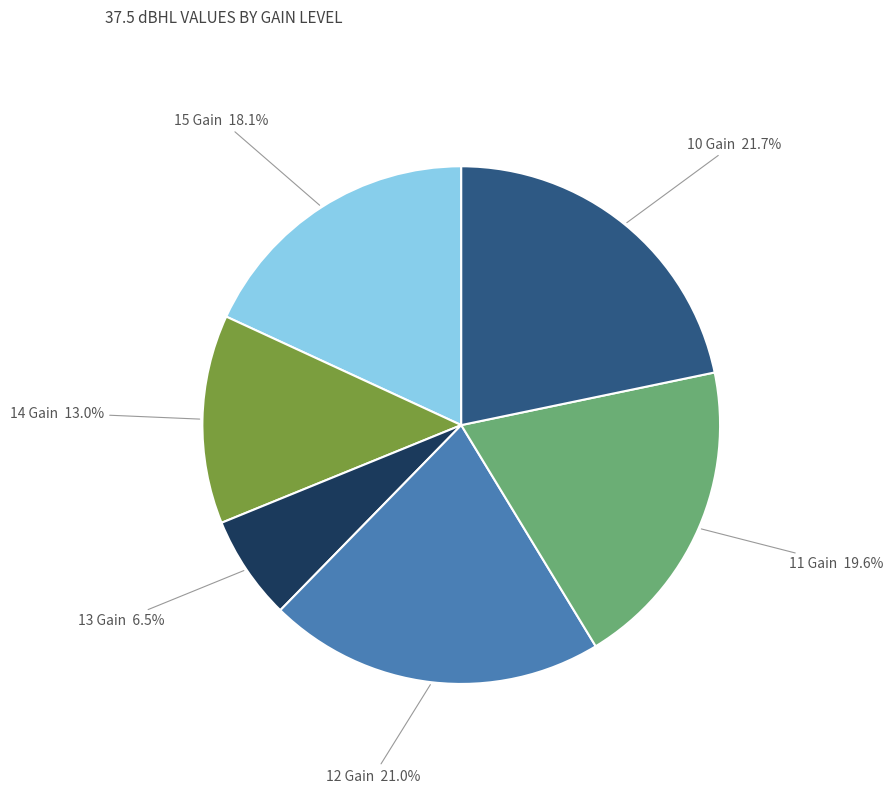

Is there any slice that represents more than half of the pie?

No